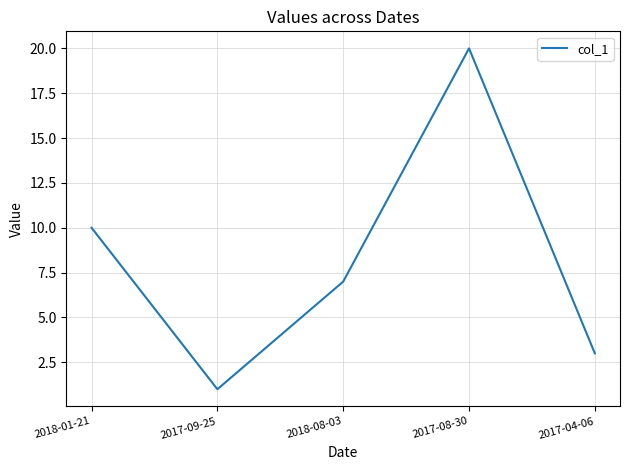

Reading left to right, extract all data points from this chart.

10	1	7	20	3